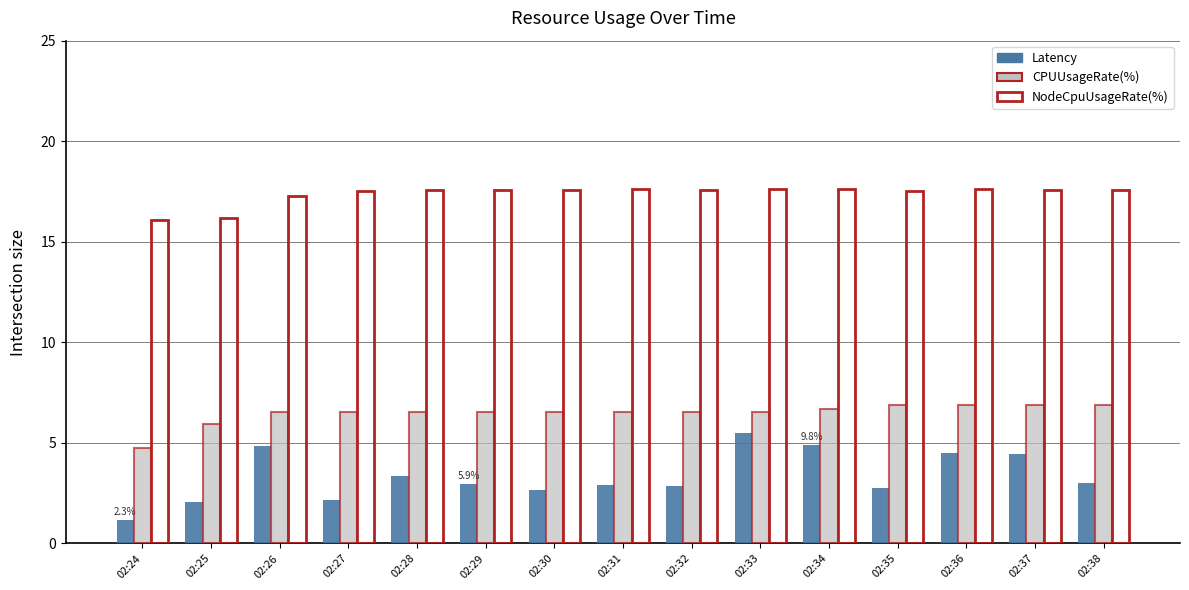

How many values in the NodeCpuUsageRate(%) series exceed 17?

13